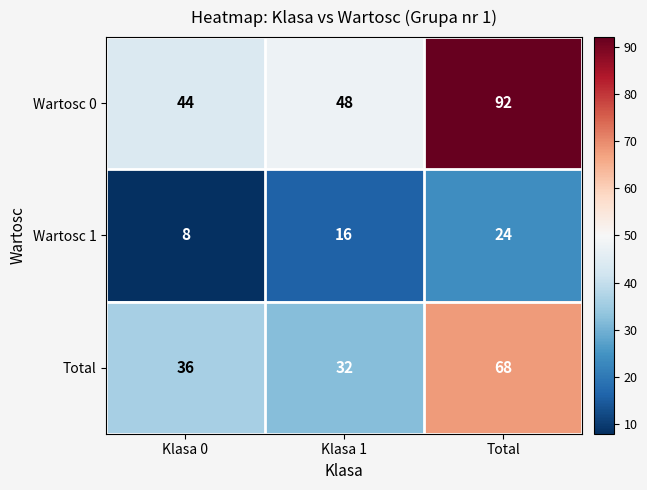

Is it true that Total equals 42 at Klasa 1?

False